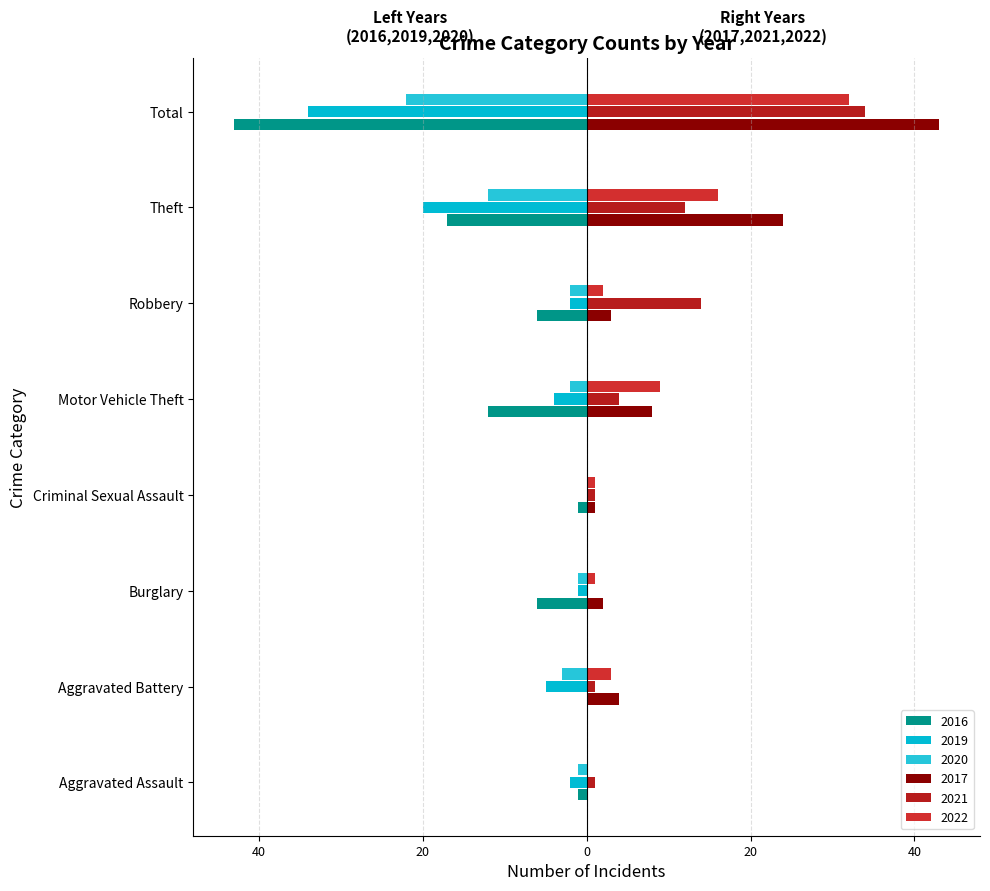

What position from the right is Total?

1